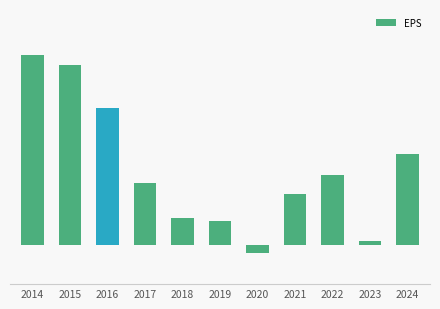

List the labels in order of value, smallest first.

2020, 2023, 2019, 2018, 2021, 2017, 2022, 2024, 2016, 2015, 2014